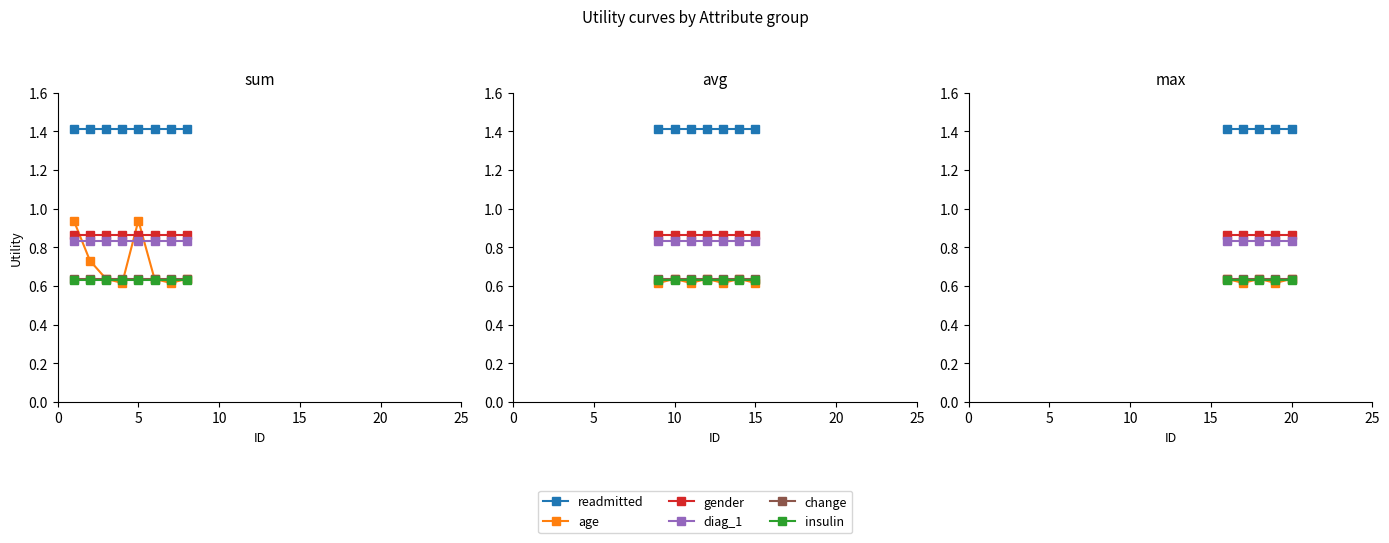

True or false: change has a value of 0.9 at 10.

False